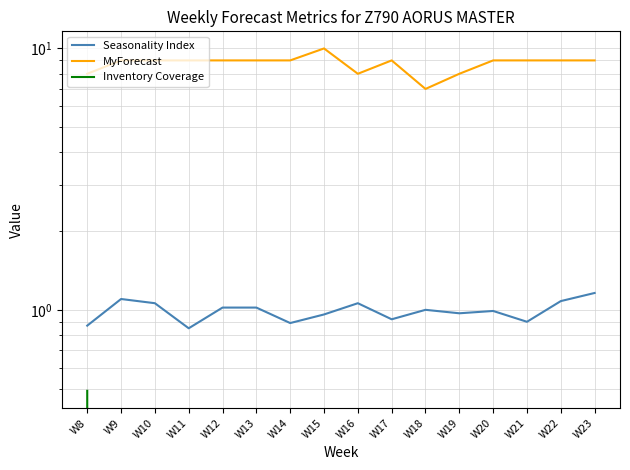

How many positive values does the Inventory Coverage series have?

1